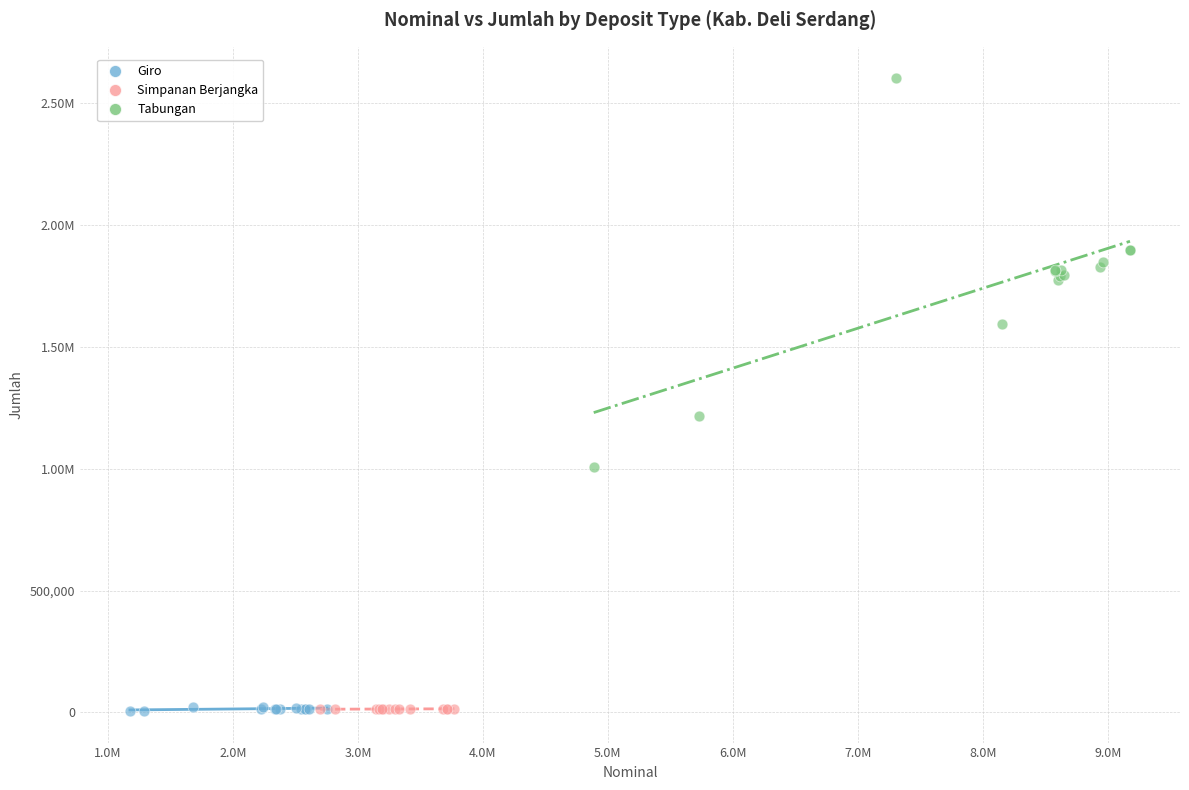

What are all the series names shown in the legend?

Giro, Simpanan Berjangka, Tabungan